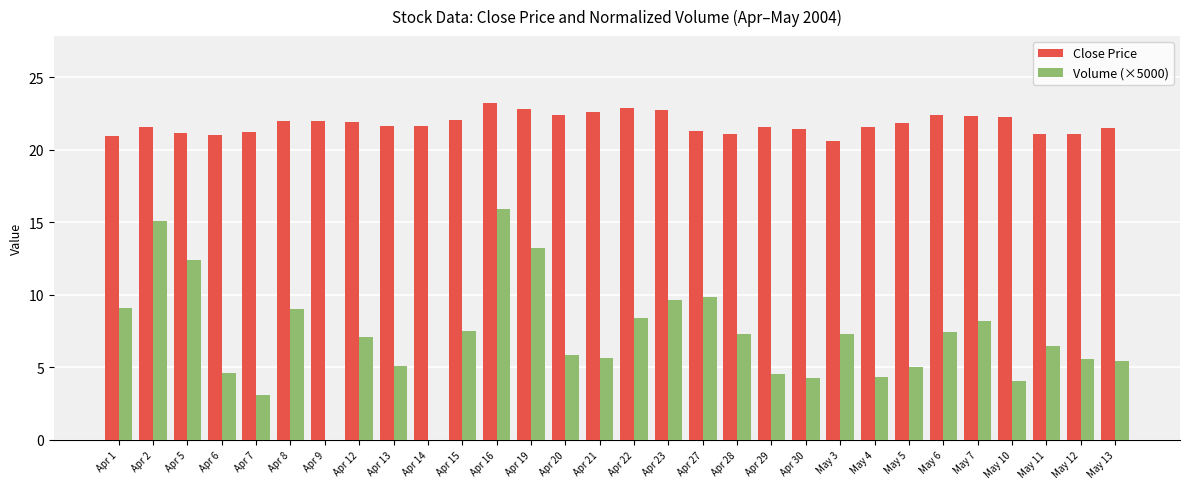

What is the sum of all Volume (×5000) values?

211.4